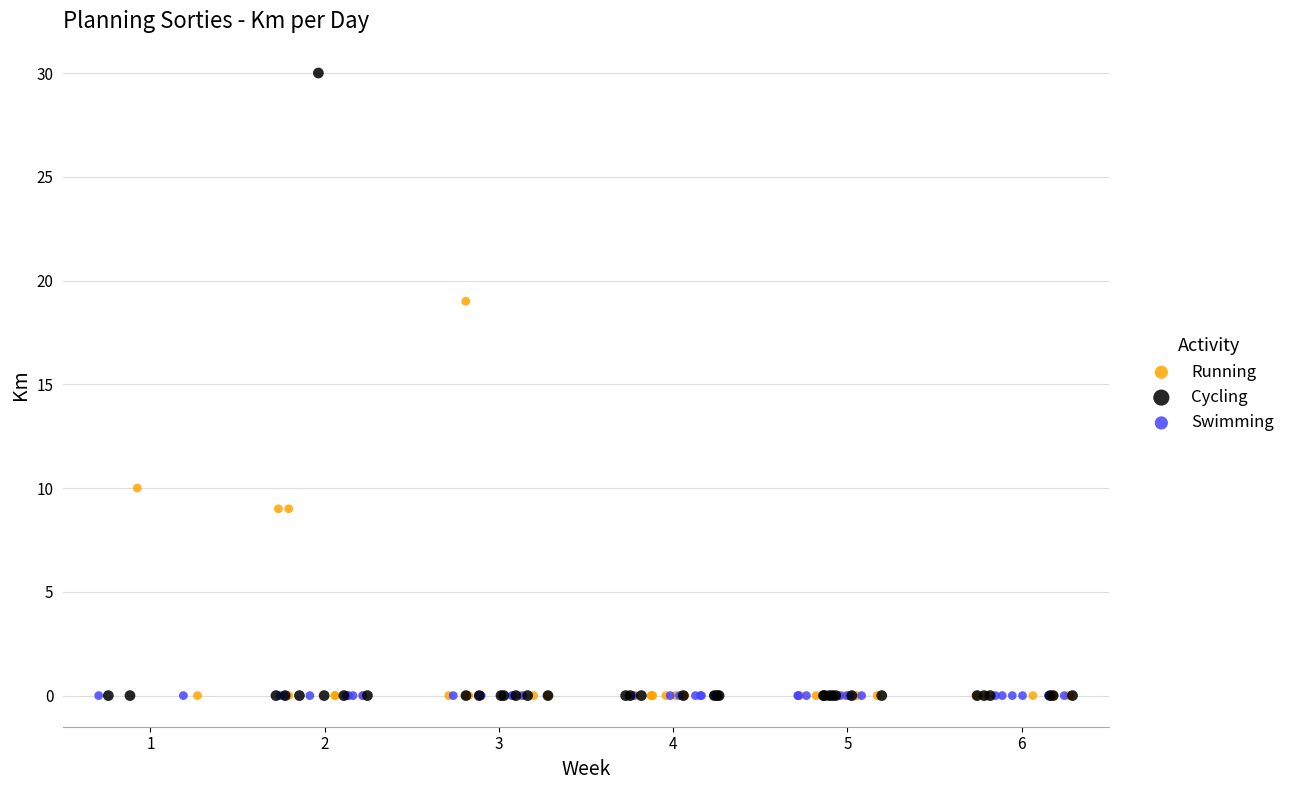

Which series reaches the maximum Y coordinate?

Cycling